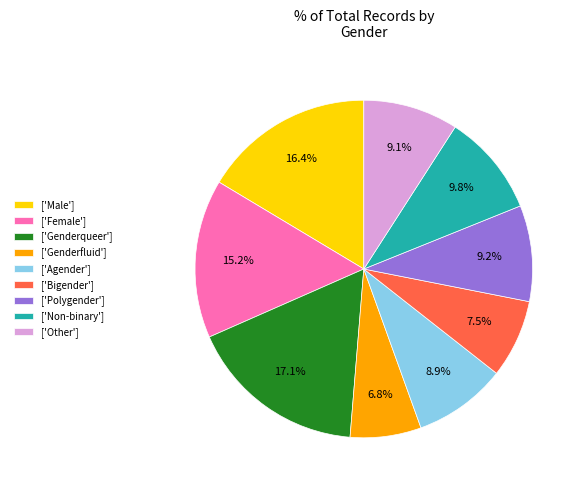

Combined, do ['Bigender'] and ['Female'] account for over 50%?

No